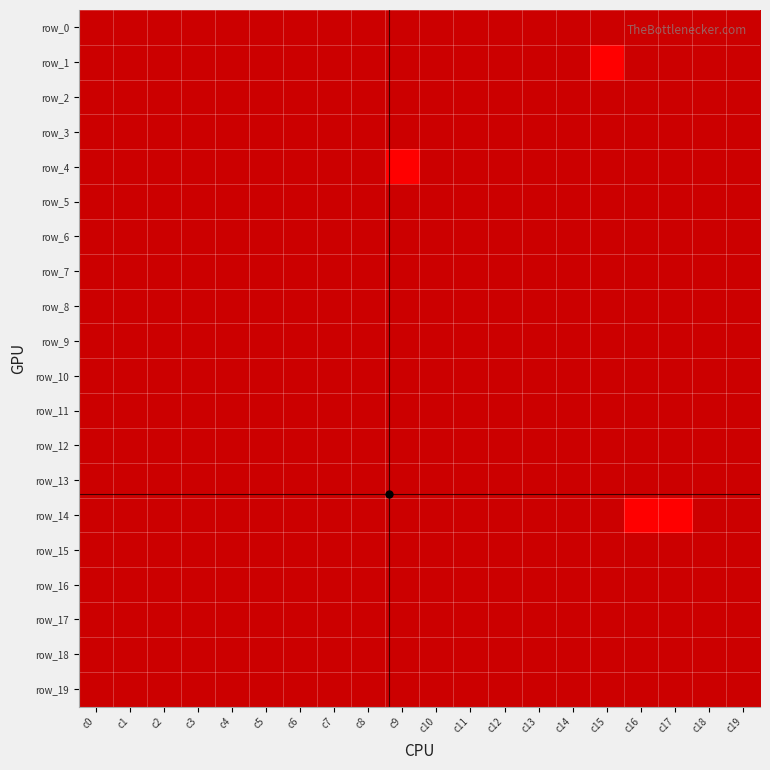

The row_7 series shows 0 at c7. True or false?

False